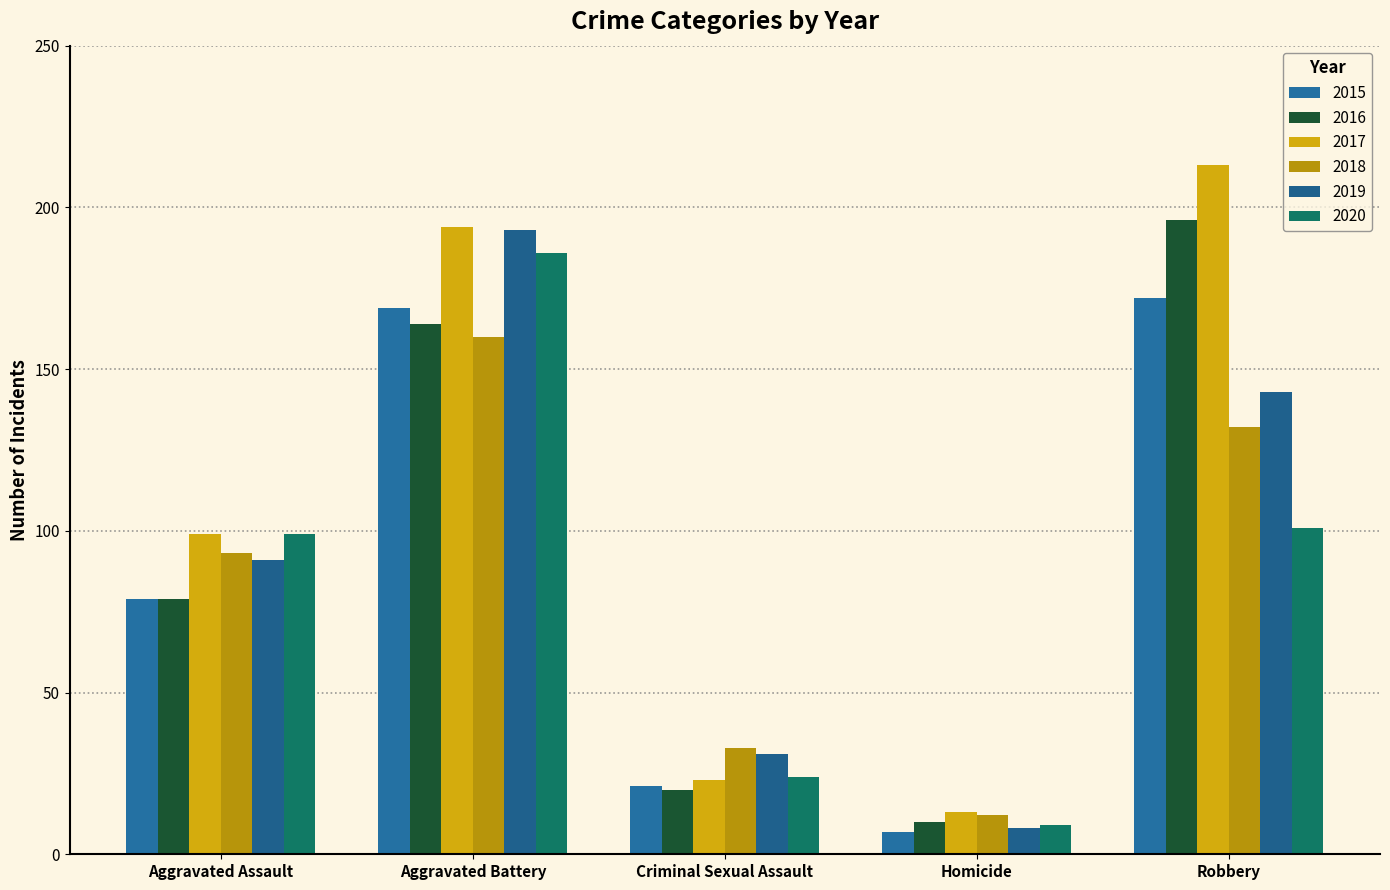

Reading right to left, transcribe all the data shown in this chart.

2015: 172	7	21	169	79
2016: 196	10	20	164	79
2017: 213	13	23	194	99
2018: 132	12	33	160	93
2019: 143	8	31	193	91
2020: 101	9	24	186	99